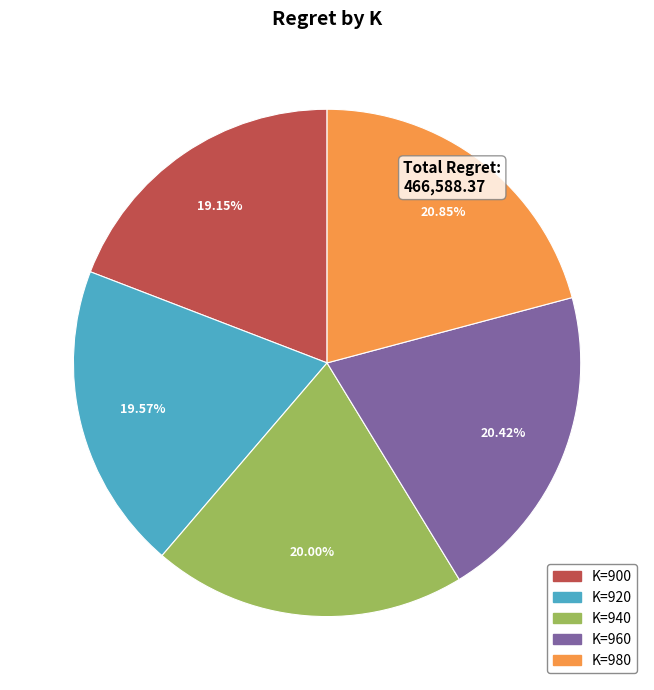

Is there a majority slice in this chart?

No